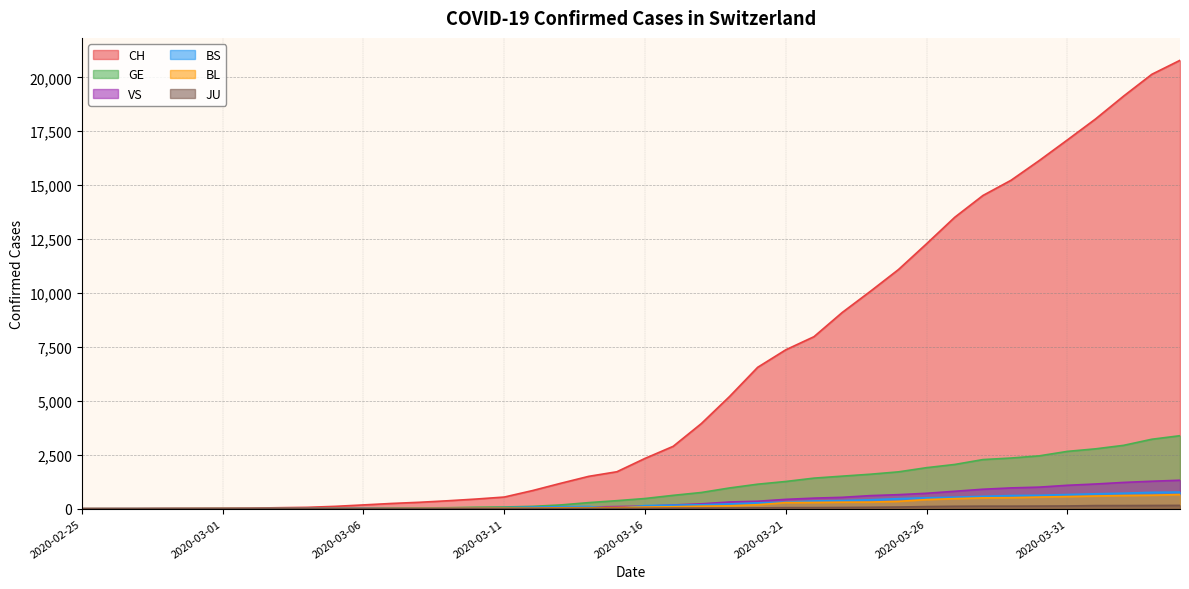

The value of BS at 2020-03-30 is 889. True or false?

False